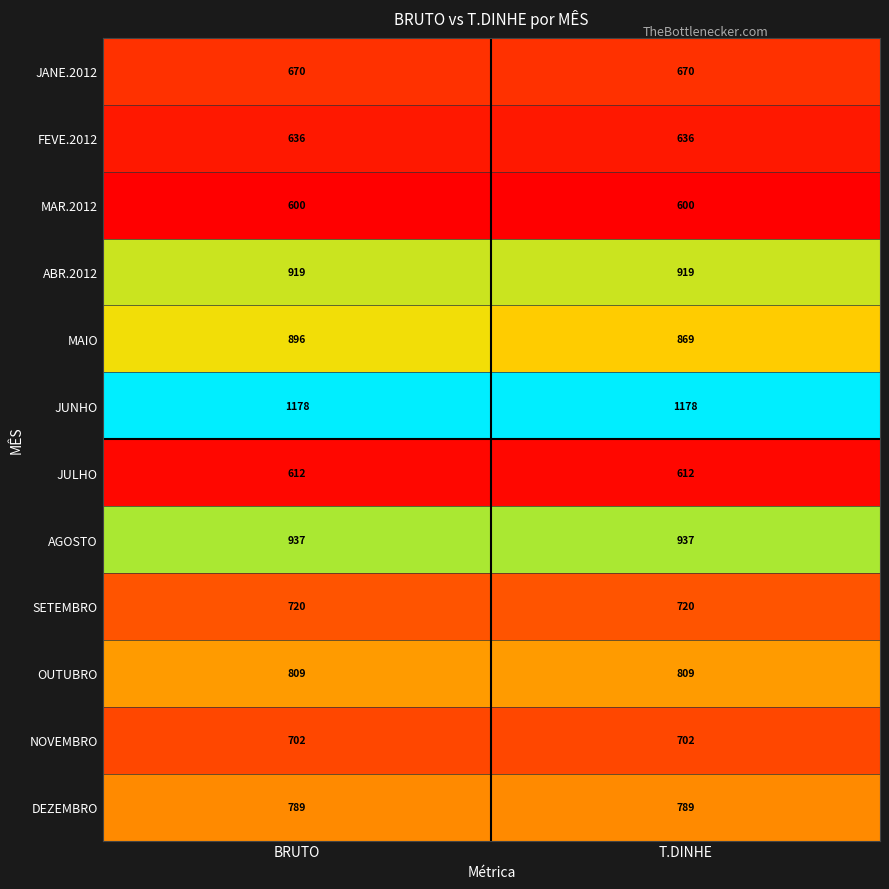

What is the difference between the highest and lowest values at T.DINHE?

578